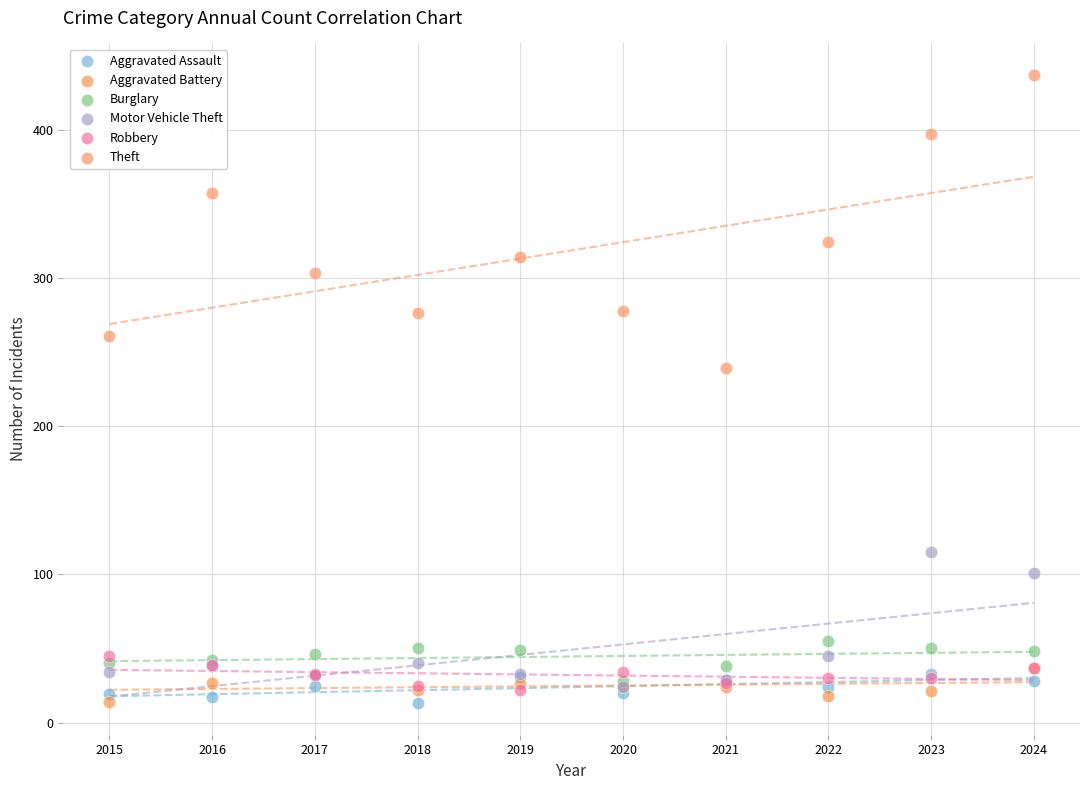

Across all series, what Y value is closest to 225?

239